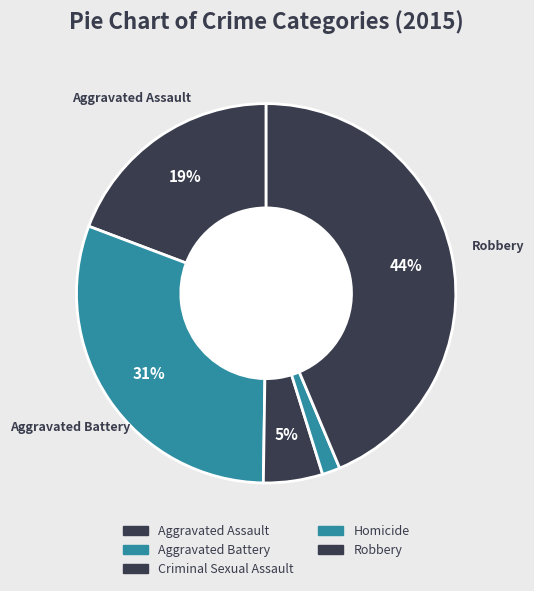

What is the total percentage of Aggravated Battery and Robbery?

74.2%